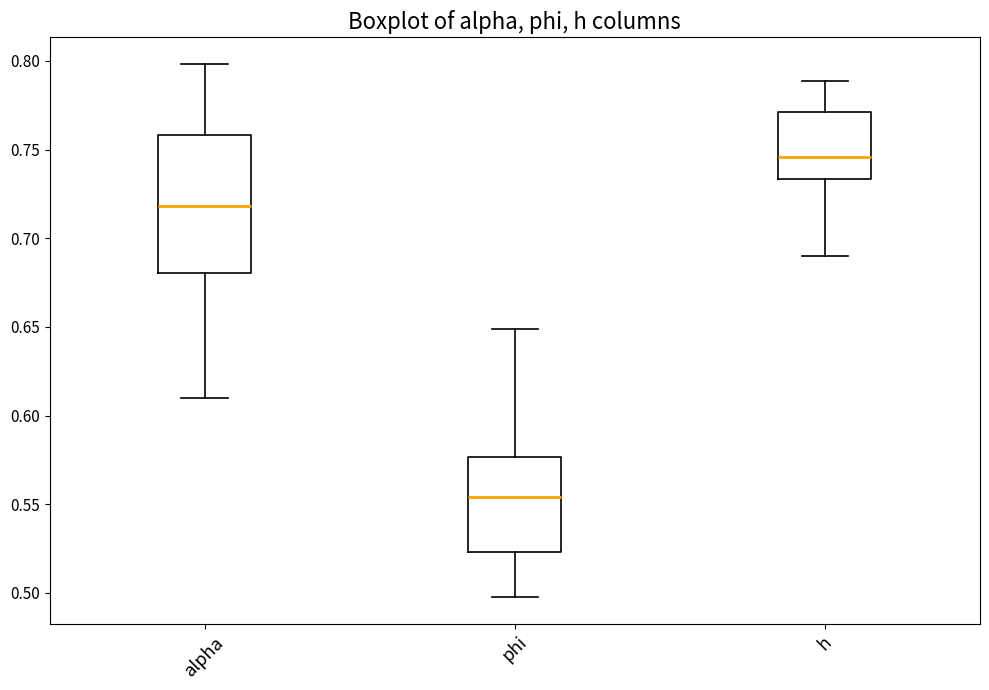

Reading left to right, transcribe this box plot: for each box, give where its median line is, the range the box spans, and where its two whiskers end, as read against the y-axis. The values are not printed on the chart, so give them approximately, as read against the axis.

alpha: median 0.720, box 0.680 to 0.760, whiskers 0.610 to 0.800
phi: median 0.555, box 0.525 to 0.575, whiskers 0.500 to 0.650
h: median 0.745, box 0.735 to 0.770, whiskers 0.690 to 0.790